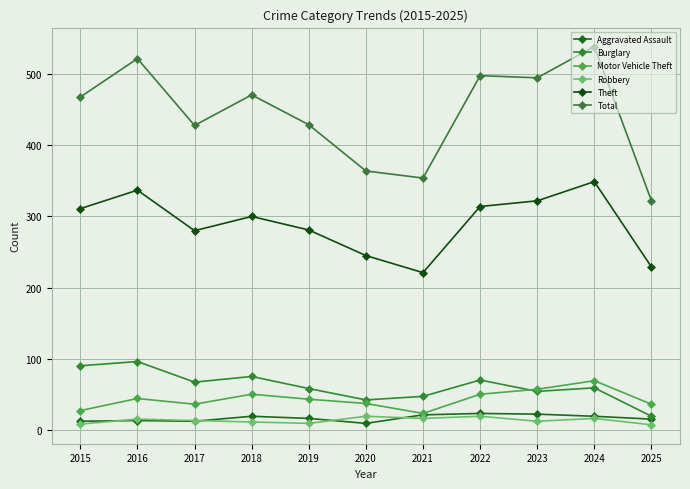

What are all the series names shown in the legend?

Aggravated Assault, Burglary, Motor Vehicle Theft, Robbery, Theft, Total